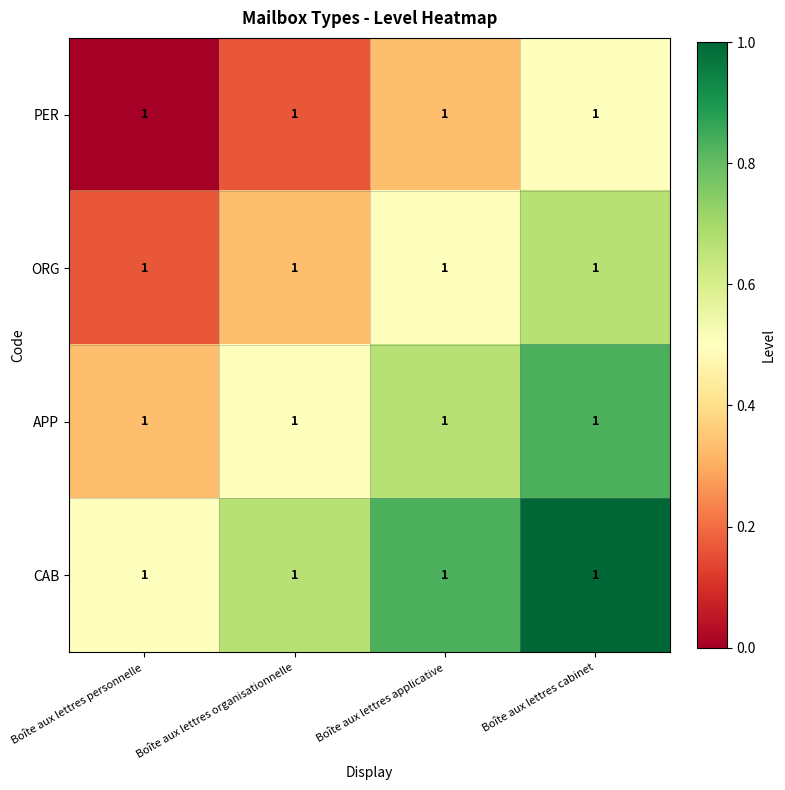

What is the difference between the highest and lowest values at Boîte aux lettres applicative?

0.5